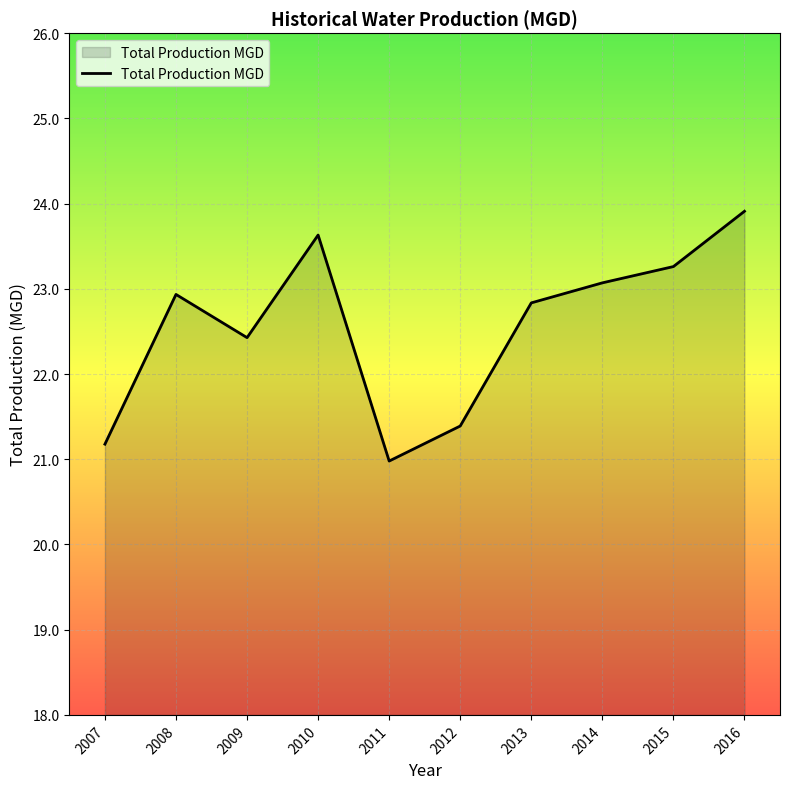

Where is the data nearest to the value 22?

2009